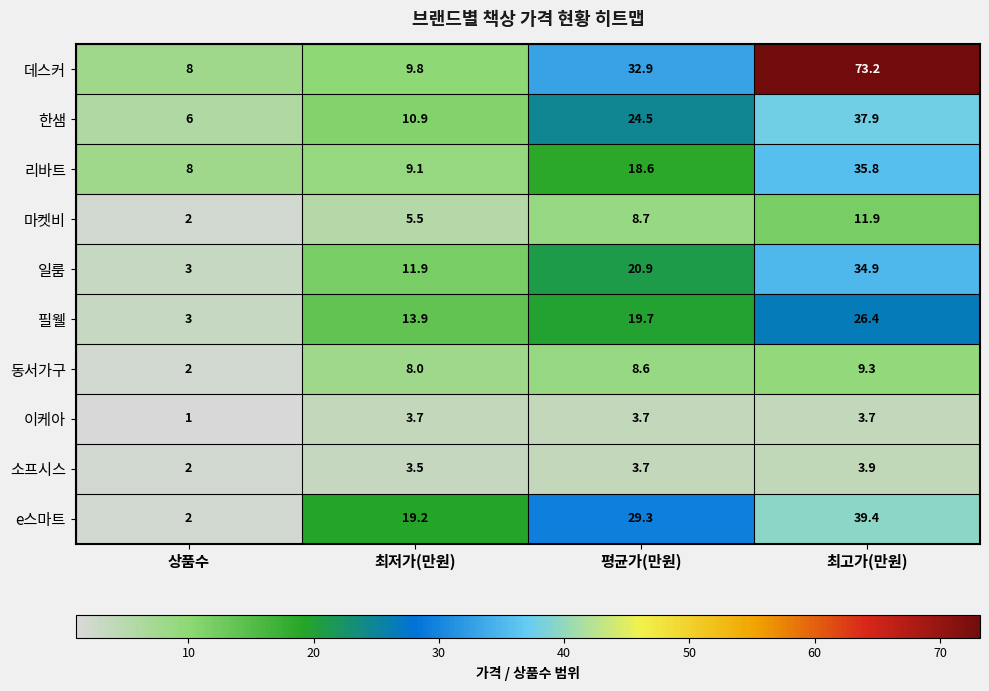

Which series has the largest total across all categories?

데스커